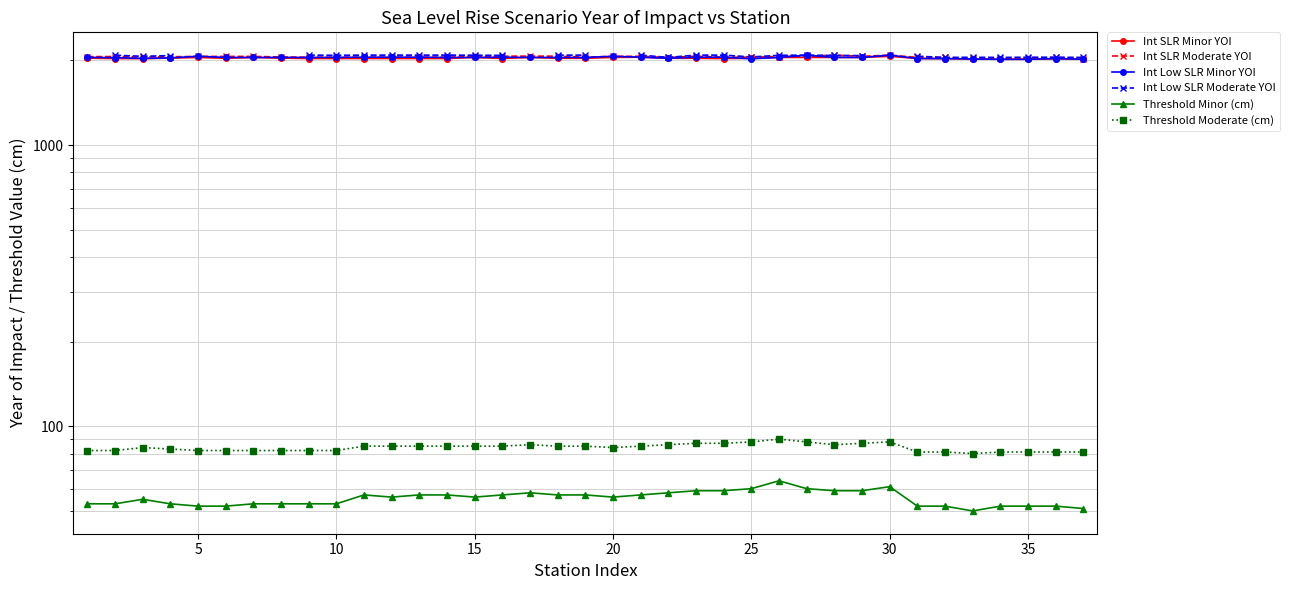

True or false: Threshold Moderate (cm) and Int SLR Minor YOI intersect in this chart.

False